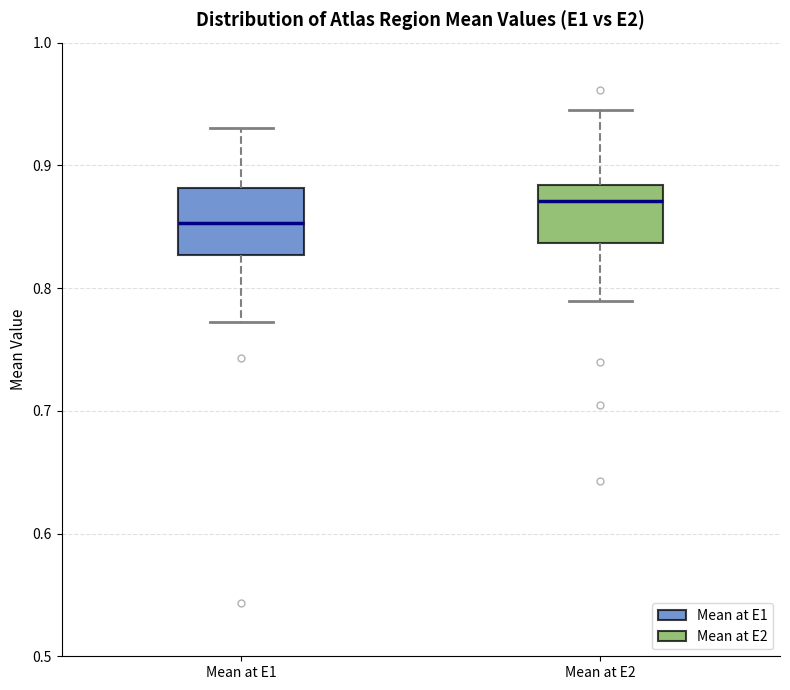

Which box's median line is the lowest?

Mean at E1